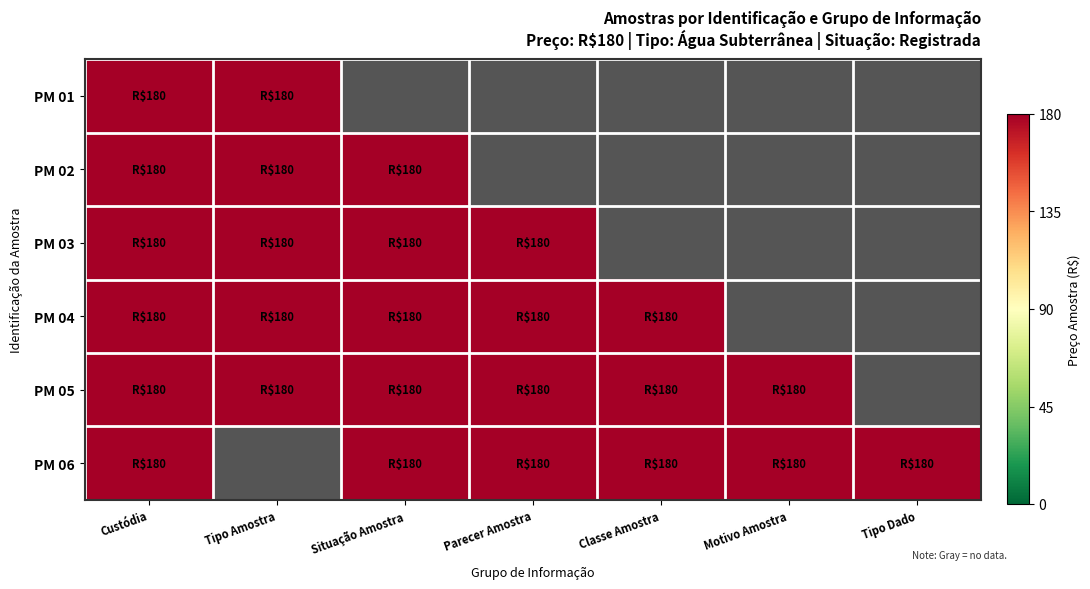

Reading left to right, what are all the values shown in this chart?

PM 01: Custódia=180	Tipo Amostra=180	Situação Amostra=0	Parecer Amostra=0	Classe Amostra=0	Motivo Amostra=0	Tipo Dado=0
PM 02: Custódia=180	Tipo Amostra=180	Situação Amostra=180	Parecer Amostra=0	Classe Amostra=0	Motivo Amostra=0	Tipo Dado=0
PM 03: Custódia=180	Tipo Amostra=180	Situação Amostra=180	Parecer Amostra=180	Classe Amostra=0	Motivo Amostra=0	Tipo Dado=0
PM 04: Custódia=180	Tipo Amostra=180	Situação Amostra=180	Parecer Amostra=180	Classe Amostra=180	Motivo Amostra=0	Tipo Dado=0
PM 05: Custódia=180	Tipo Amostra=180	Situação Amostra=180	Parecer Amostra=180	Classe Amostra=180	Motivo Amostra=180	Tipo Dado=0
PM 06: Custódia=180	Tipo Amostra=0	Situação Amostra=180	Parecer Amostra=180	Classe Amostra=180	Motivo Amostra=180	Tipo Dado=180